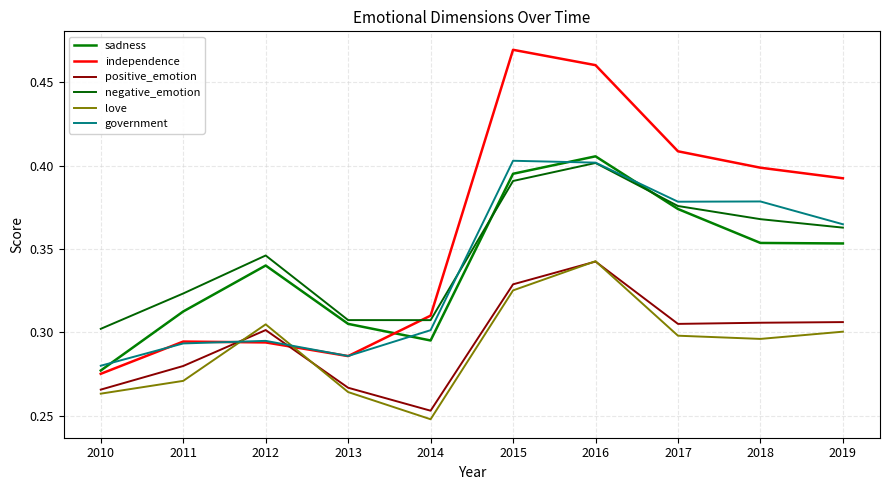

What are all the series names shown in the legend?

sadness, independence, positive_emotion, negative_emotion, love, government